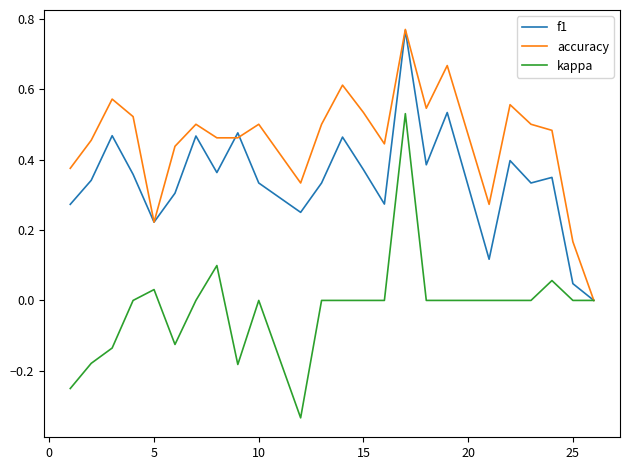

Which series has the largest range (max minus min)?

kappa